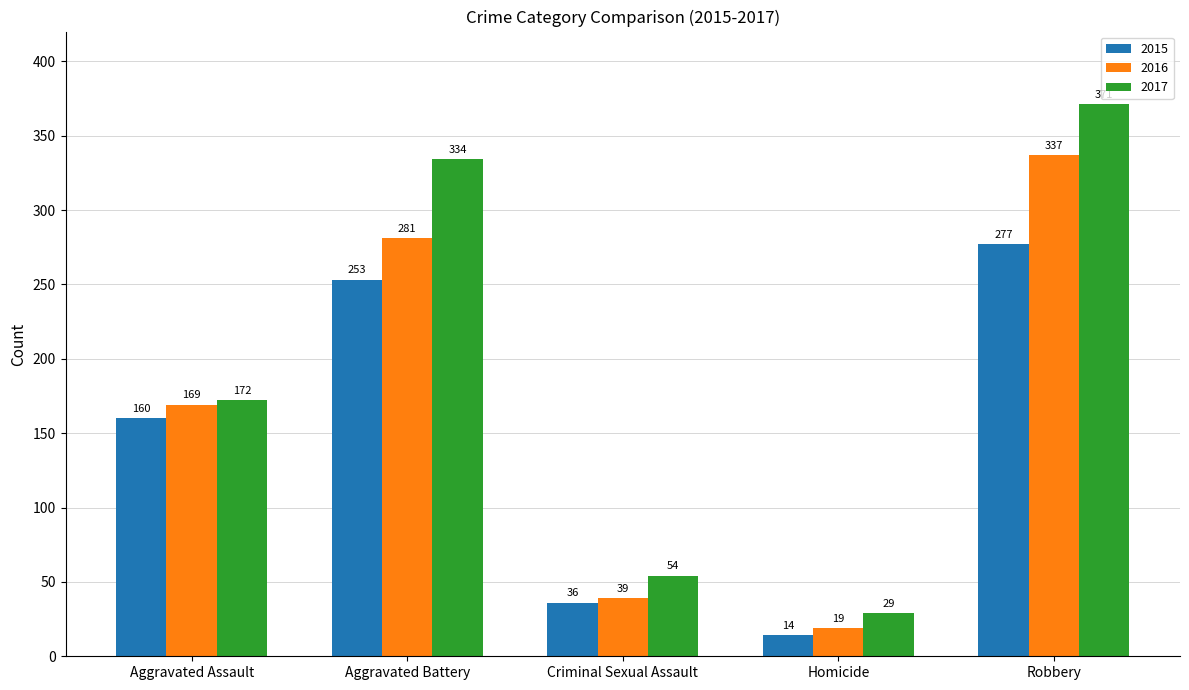

At which label is 2017 closest to 200?

Aggravated Assault